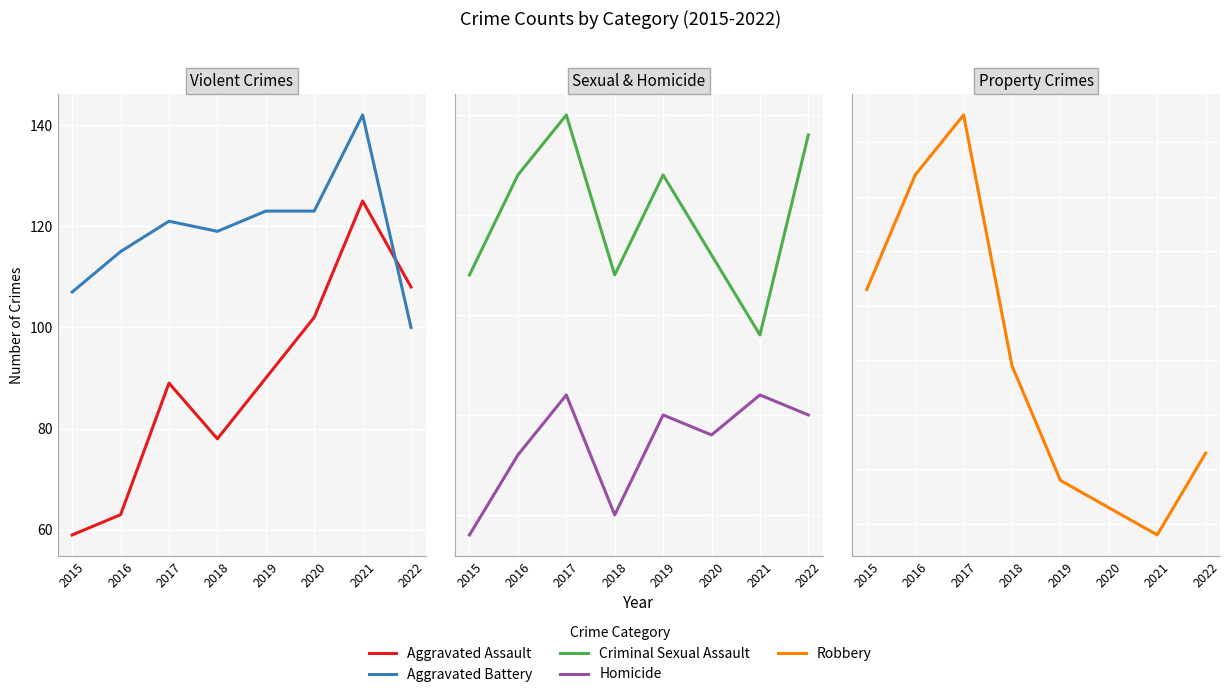

True or false: Homicide and Criminal Sexual Assault cross at least once.

False